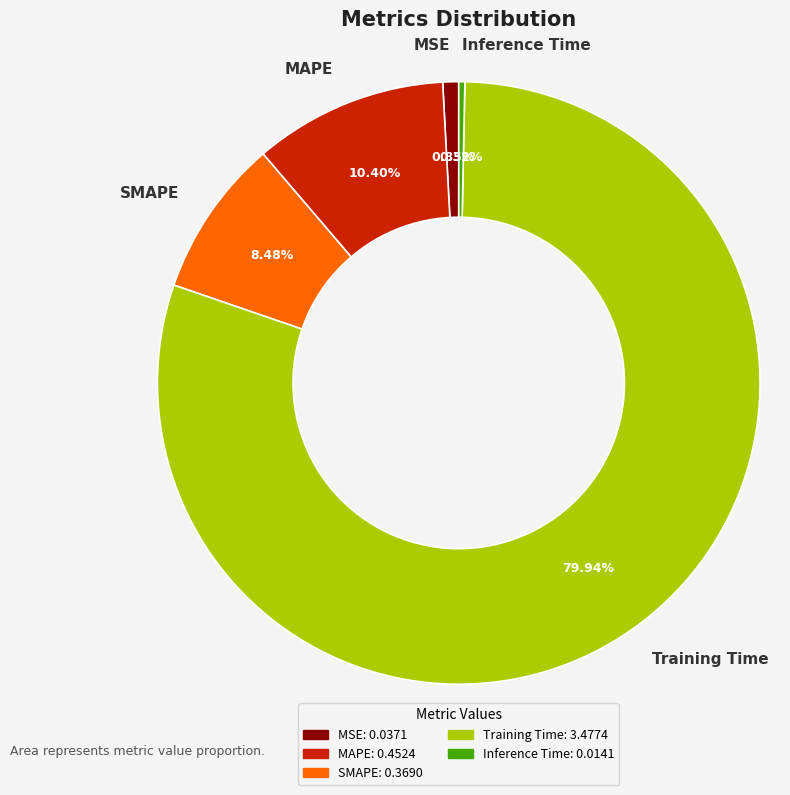

What percentage do SMAPE and MAPE together represent?

18.9%